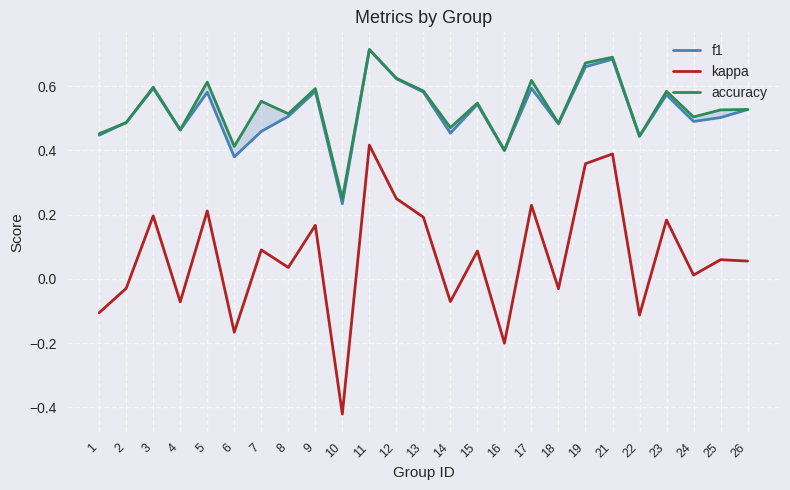

Between 2 and 3, which series saw the biggest shift?

kappa